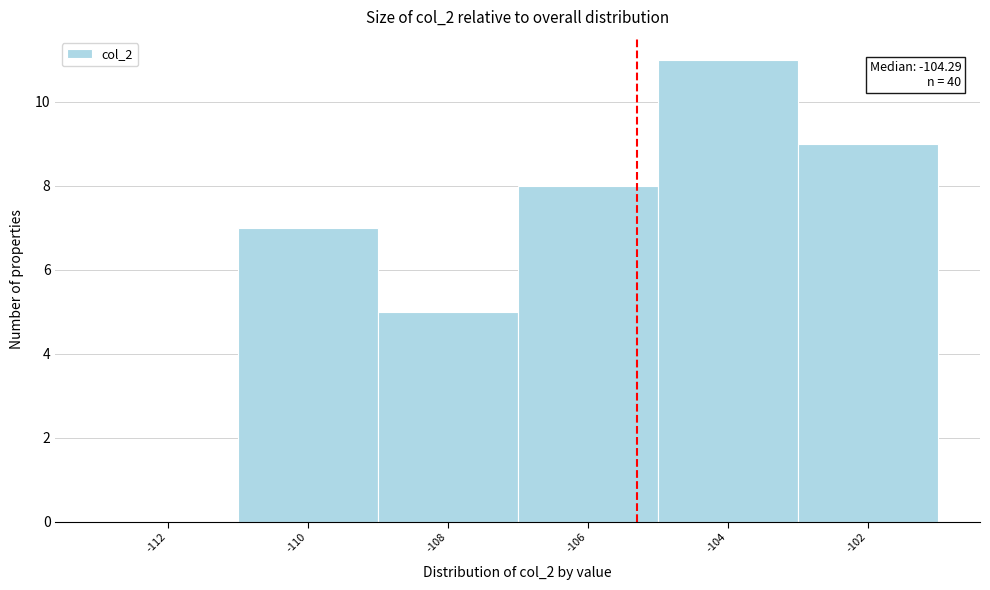

Reading left to right, transcribe all the data shown in this chart.

-112=0	-110=7	-108=5	-106=8	-104=11	-102=9